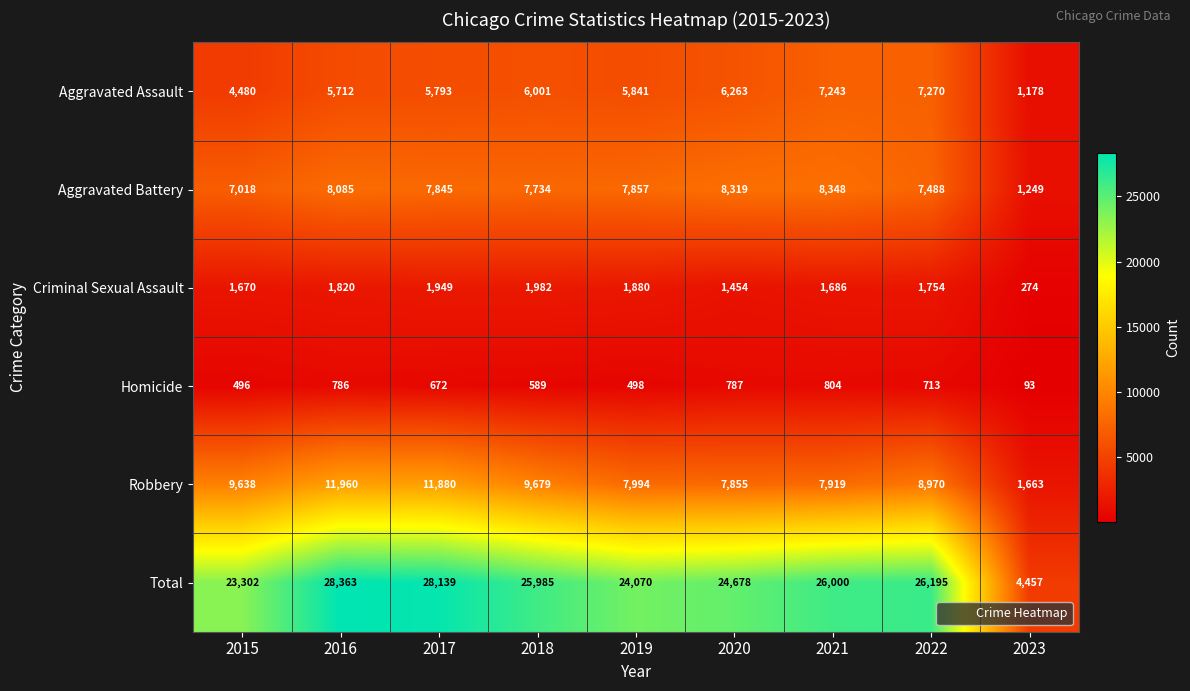

Count the number of categories in the chart.

9